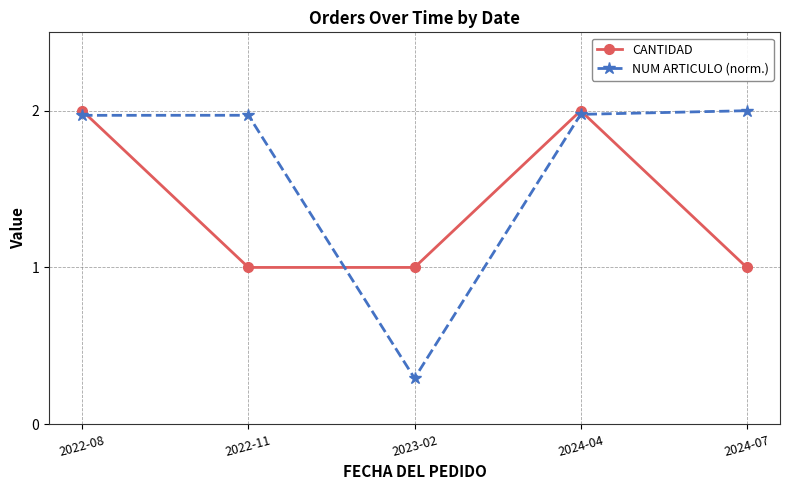

How many lines are shown in the chart?

2